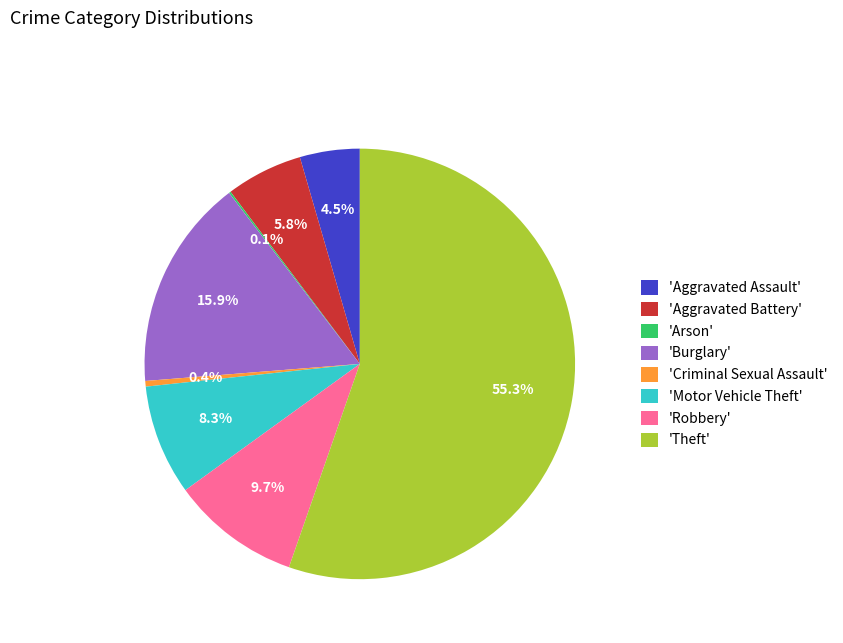

Which has a higher value, 'Aggravated Battery' or 'Theft'?

'Theft'